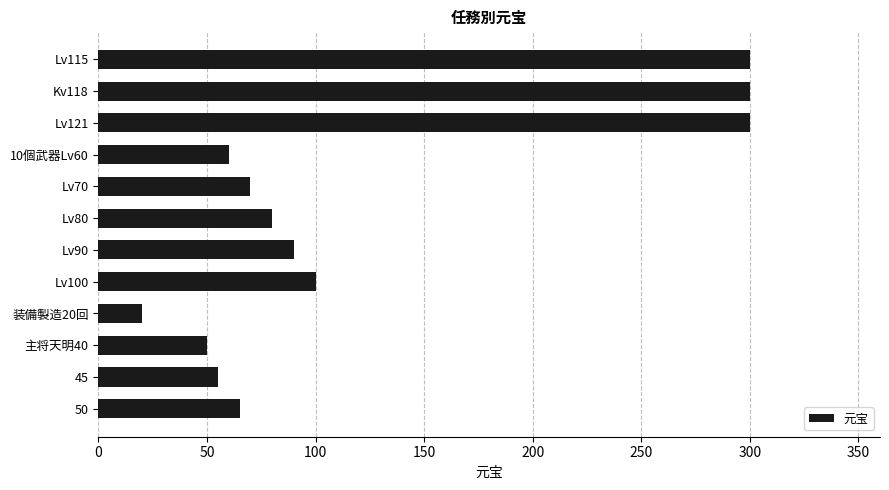

What is the label of the 2nd bar from the bottom?

45